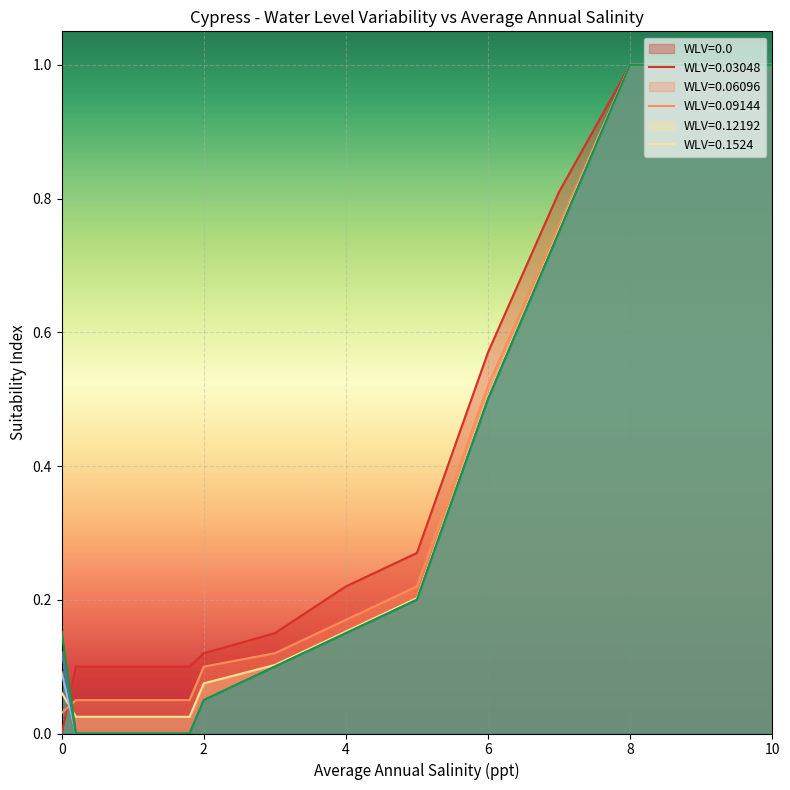

How many lines are shown in the chart?

6